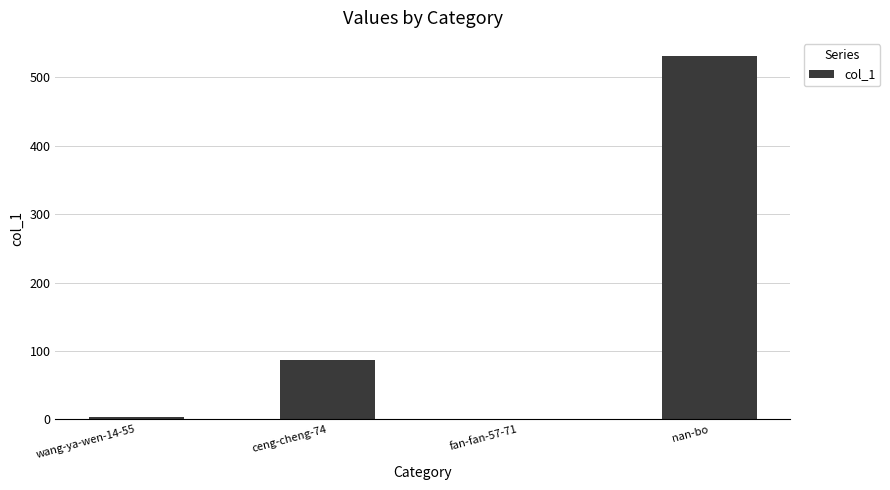

True or false: the data shows 531 at nan-bo.

True